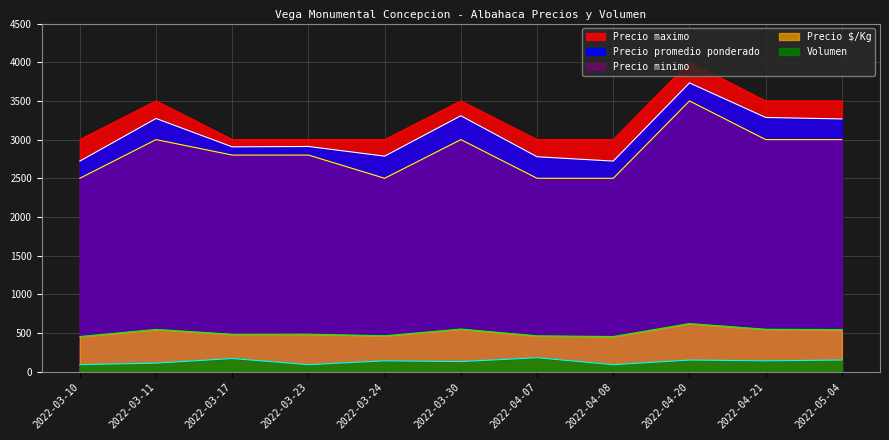

How many values in the Precio minimo series are below 2800?

4